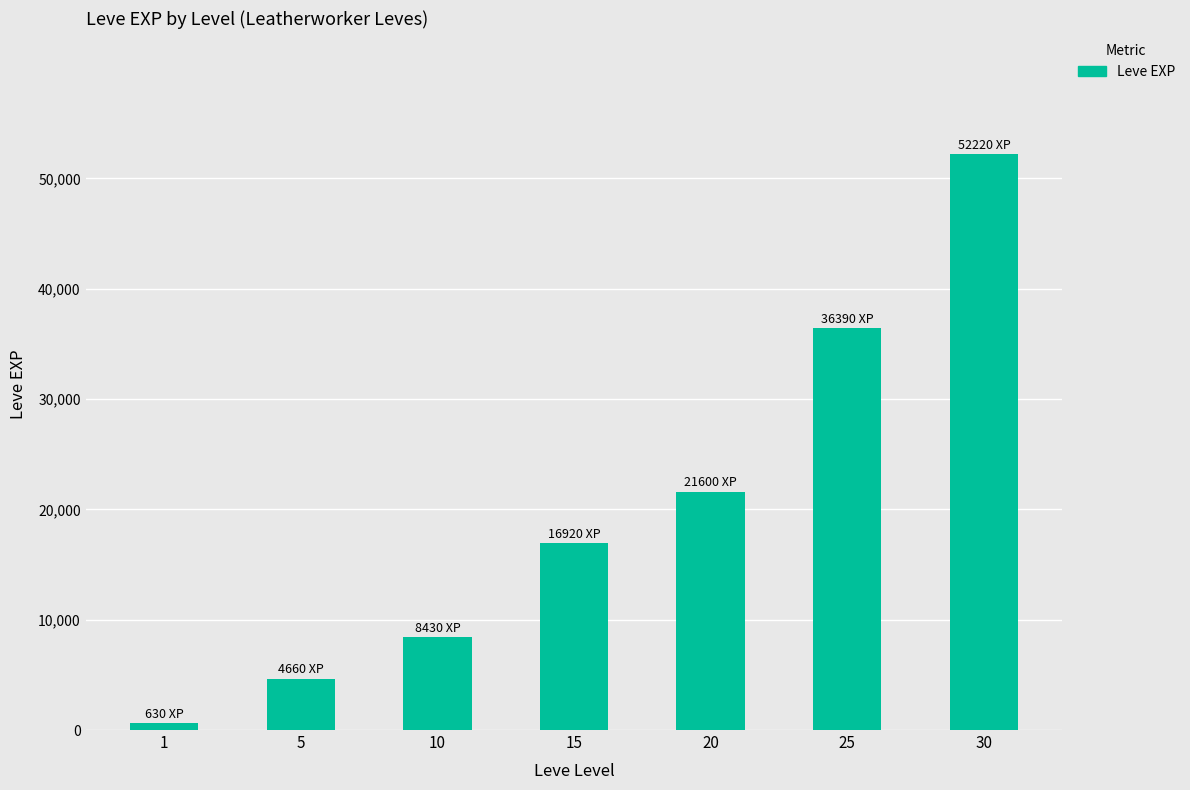

Which has a higher value, 25 or 10?

25